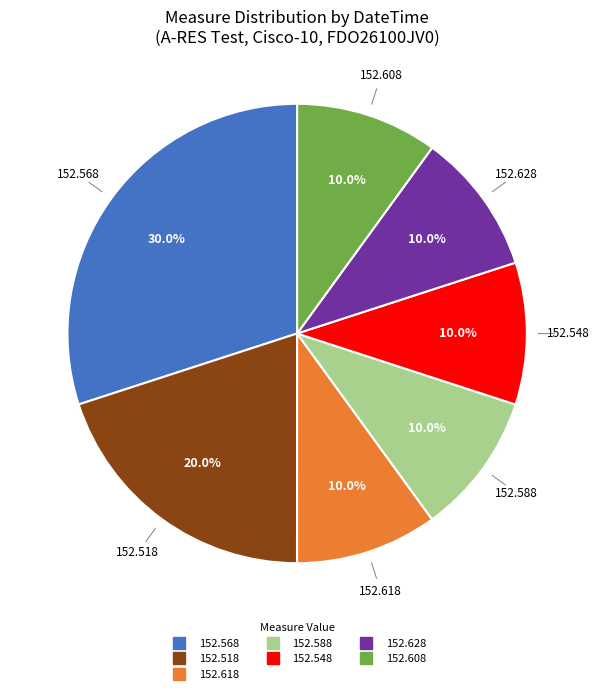

Does any single category account for the majority?

No